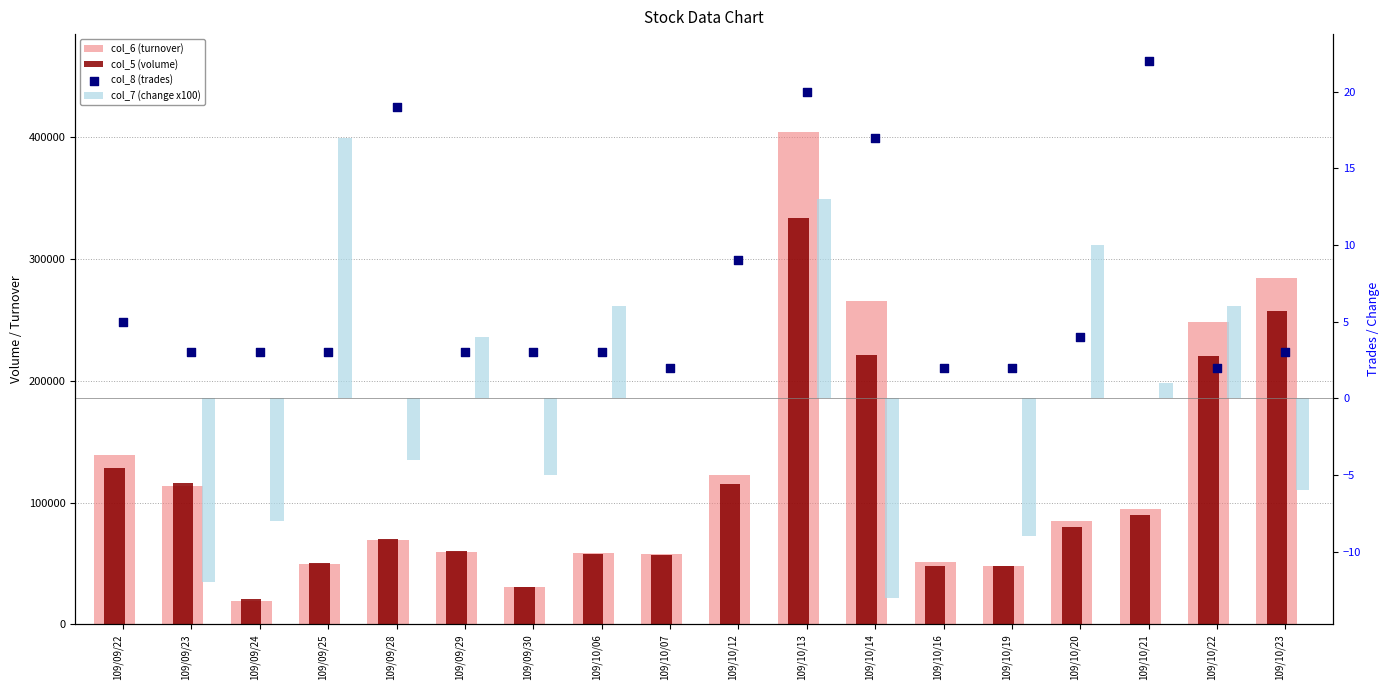

At which category is the sum across all series the highest?

109/10/13